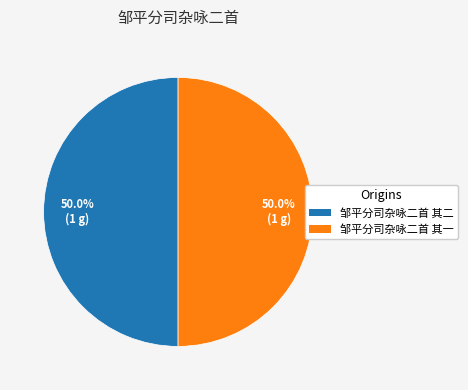

To the nearest percent, what portion does 邹平分司杂咏二首 其一 represent?

50%